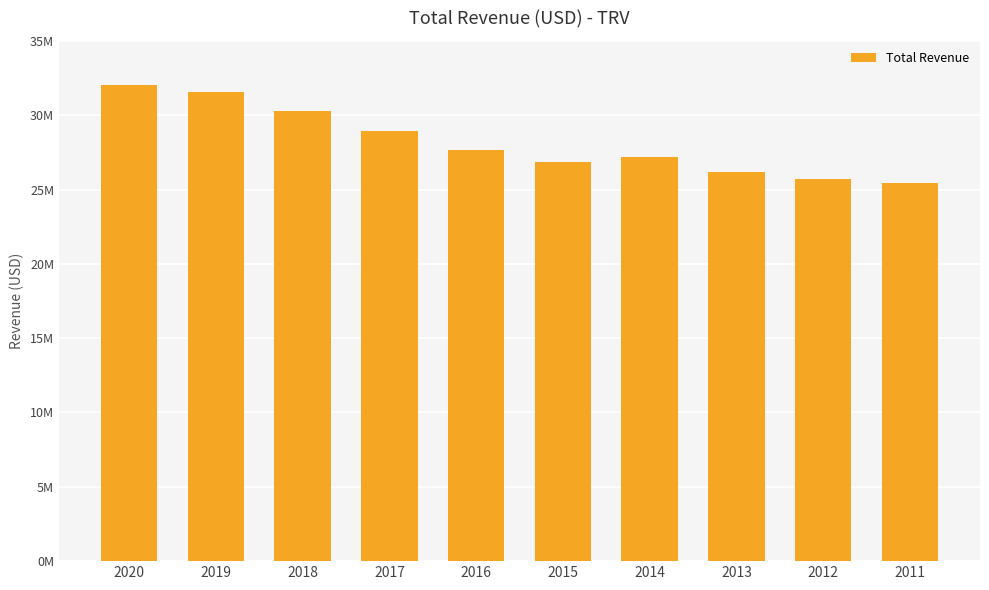

What is the average value?

28193300